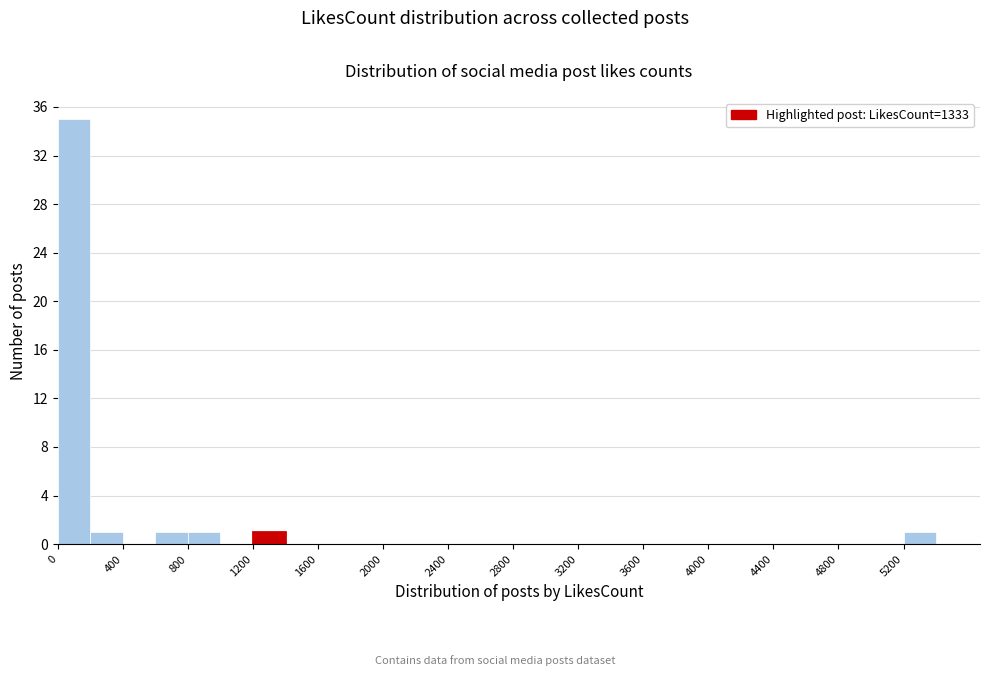

Reading left to right, list every bar in this chart as the range it spans on the x-axis followed by its height. The values are not printed on the chart, so give them approximately, as read against the axis.

0 to 200: 35
200 to 400: 1
400 to 600: 0
600 to 800: 1
800 to 1000: 1
1000 to 1200: 0
1200 to 1400: 1
1400 to 1600: 0
1600 to 1800: 0
1800 to 2000: 0
2000 to 2200: 0
2200 to 2400: 0
2400 to 2600: 0
2600 to 2800: 0
2800 to 3000: 0
3000 to 3200: 0
3200 to 3400: 0
3400 to 3600: 0
3600 to 3800: 0
3800 to 4000: 0
4000 to 4200: 0
4200 to 4400: 0
4400 to 4600: 0
4600 to 4800: 0
4800 to 5000: 0
5000 to 5200: 0
5200 to 5400: 1